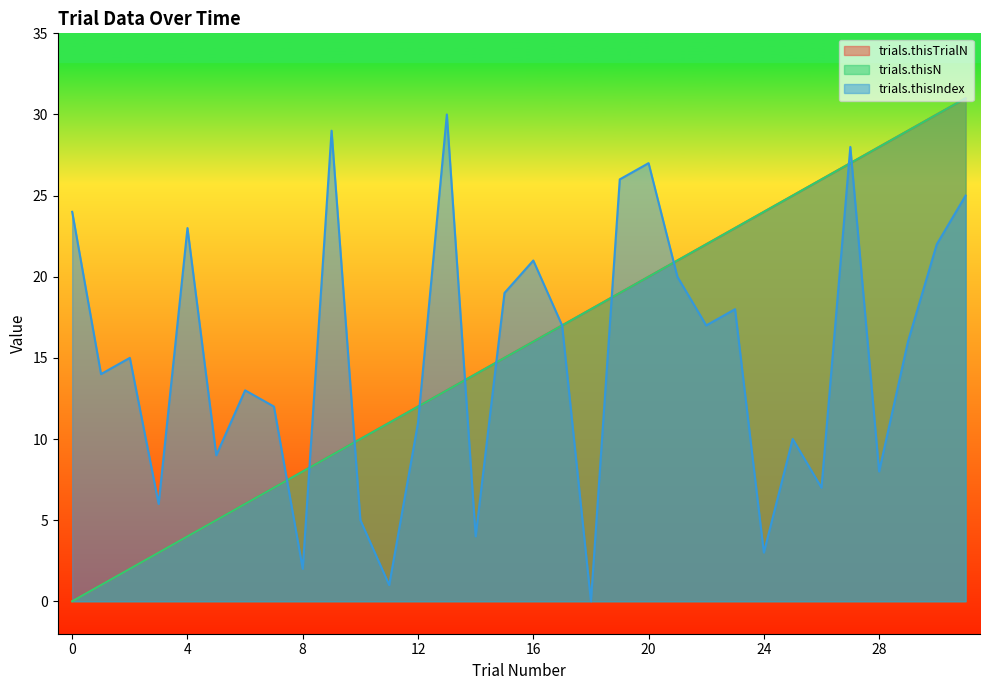

How many positive values does the trials.thisN series have?

31